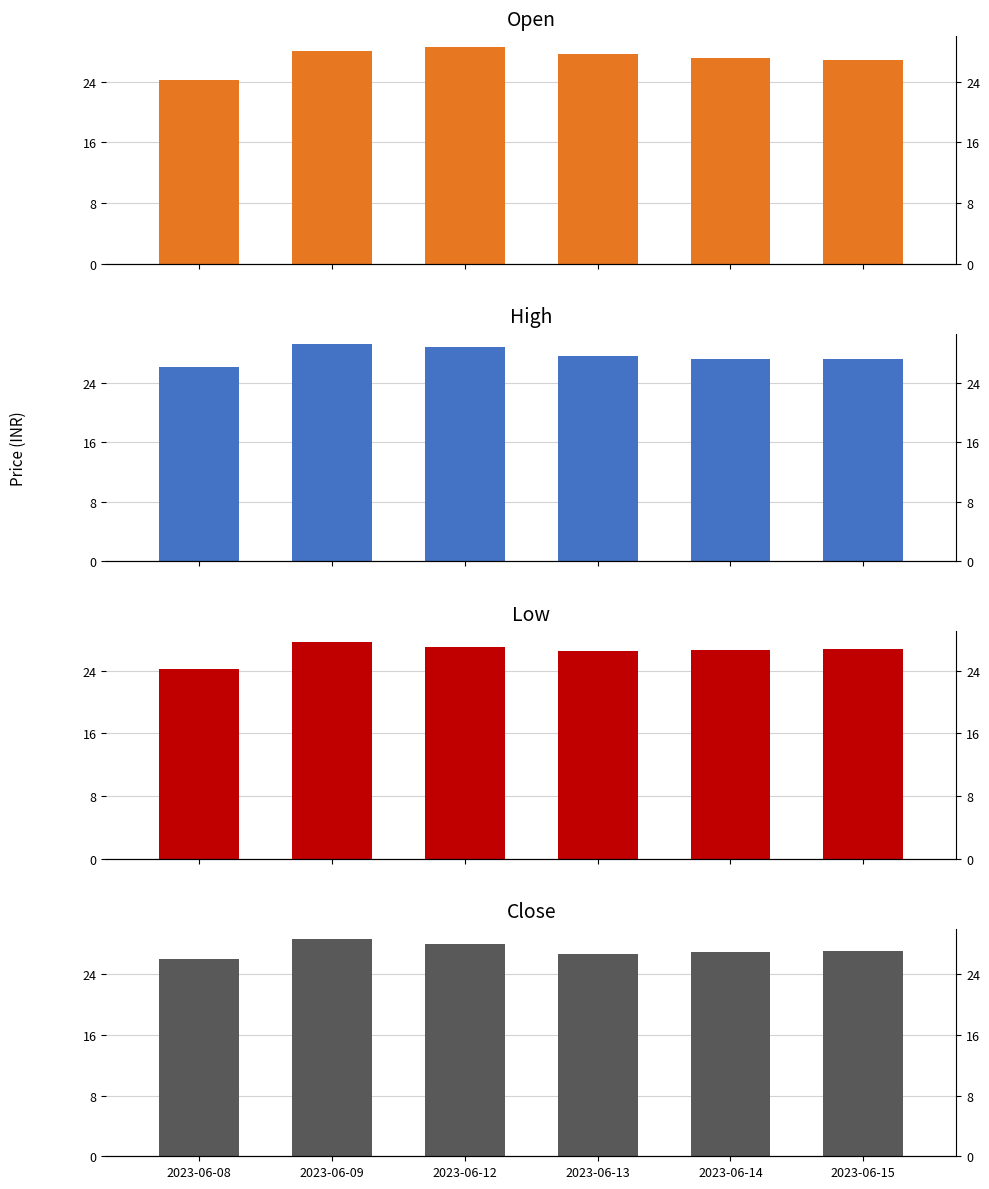

Rank the categories by Close value from lowest to highest.

2023-06-08, 2023-06-13, 2023-06-14, 2023-06-15, 2023-06-12, 2023-06-09